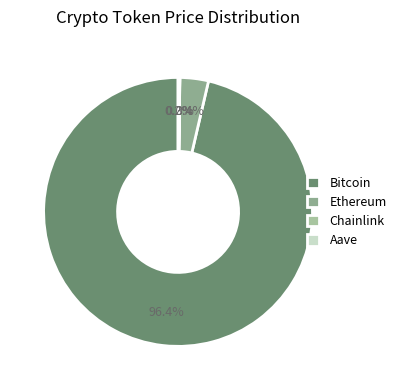

Which slice is the largest?

Bitcoin